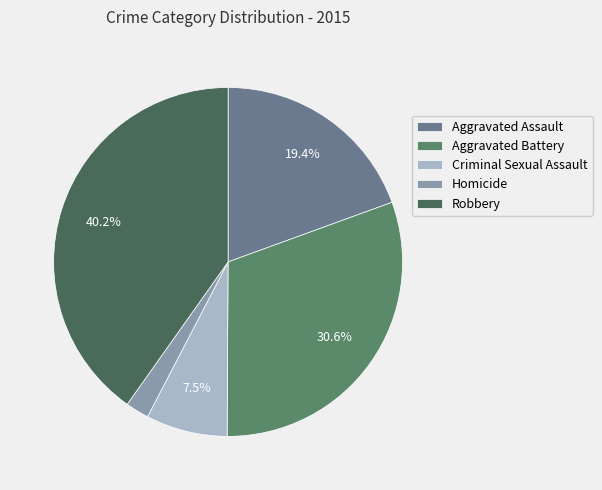

Is Aggravated Battery the majority of the pie?

No